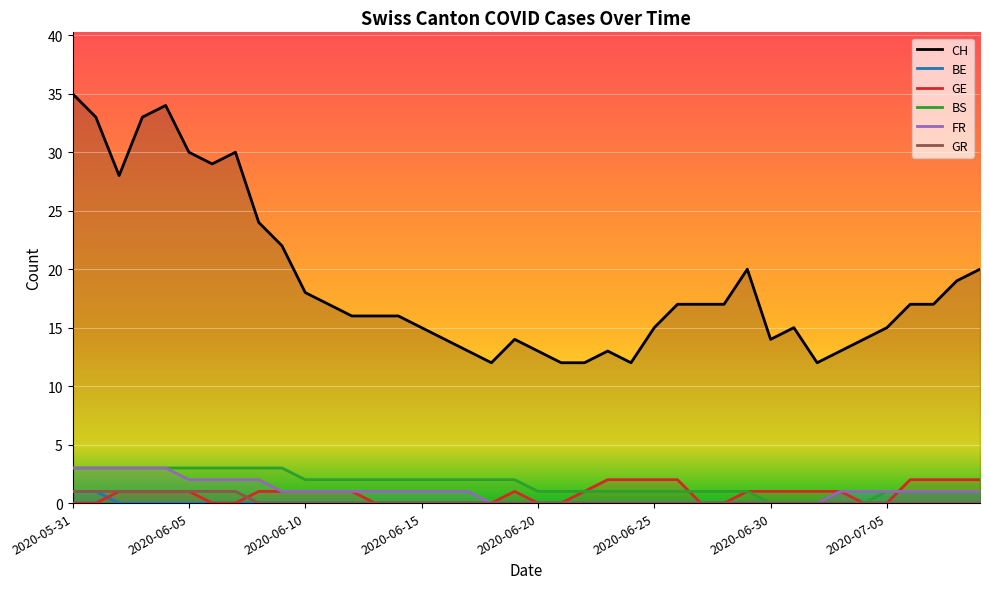

Does the chart display data point markers on the line(s)?

No